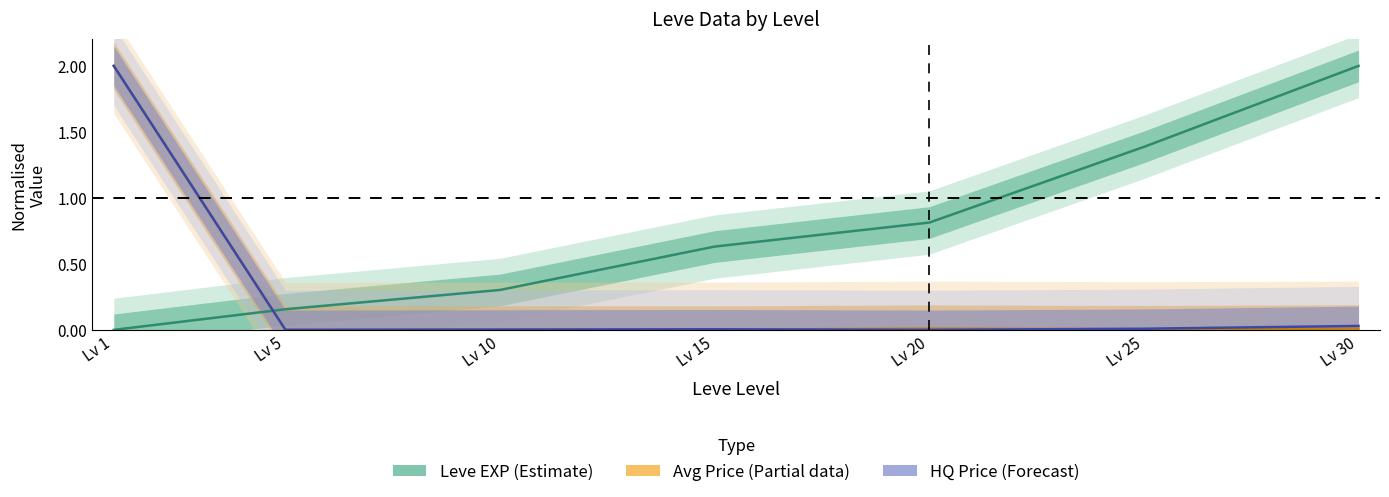

Does the chart have visible grid lines?

No